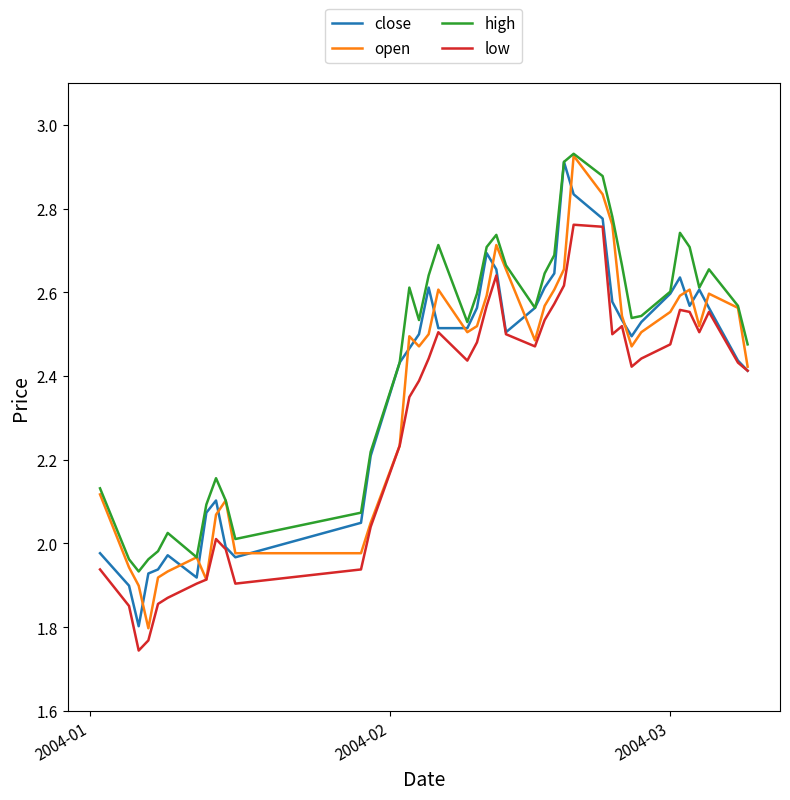

Which series has the largest total across all categories?

high